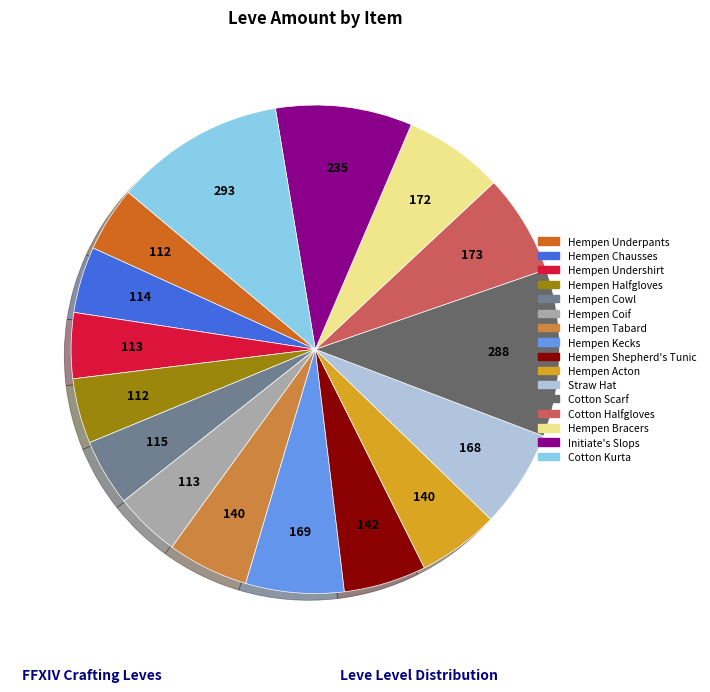

True or false: Hempen Cowl accounts for 4% of the total.

True